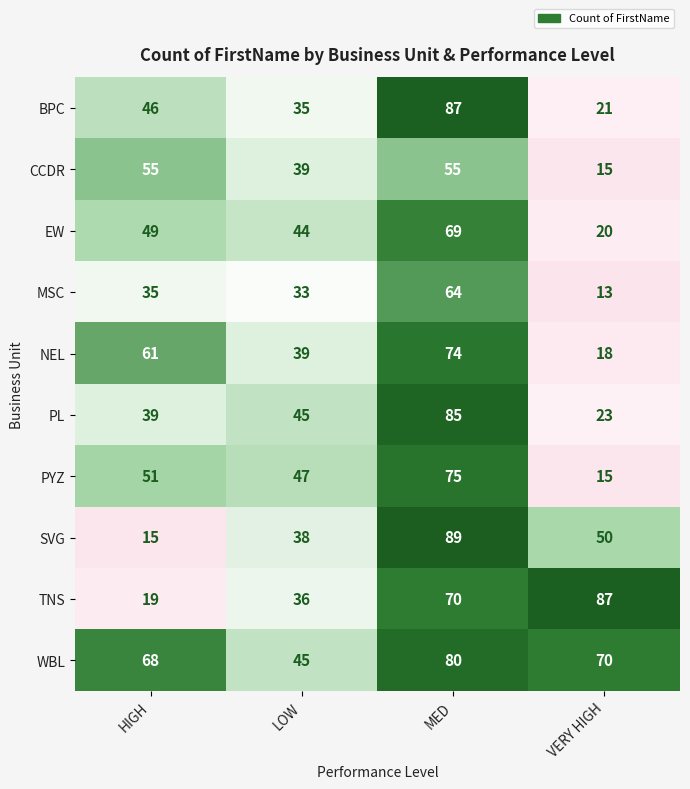

Which series has the widest spread of values?

SVG